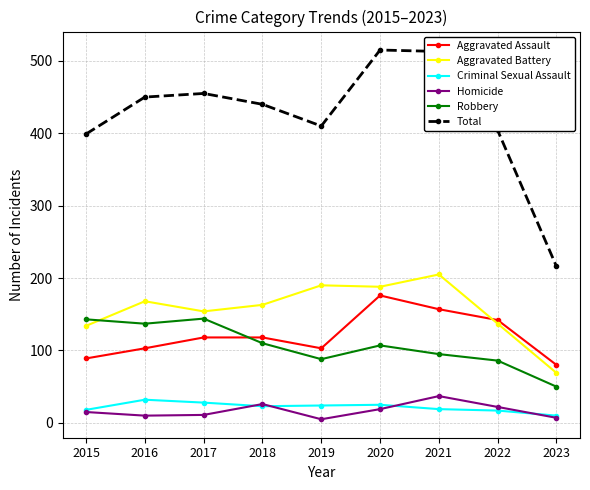

In Homicide, how many points are lower than both neighbors (excluding endpoints)?

2